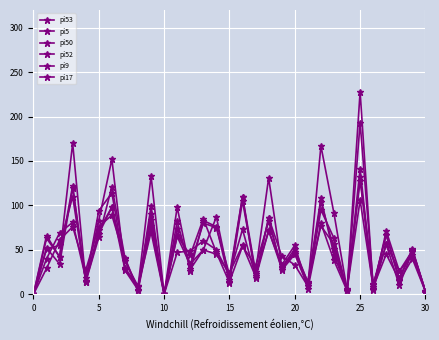

How many lines are shown in the chart?

6